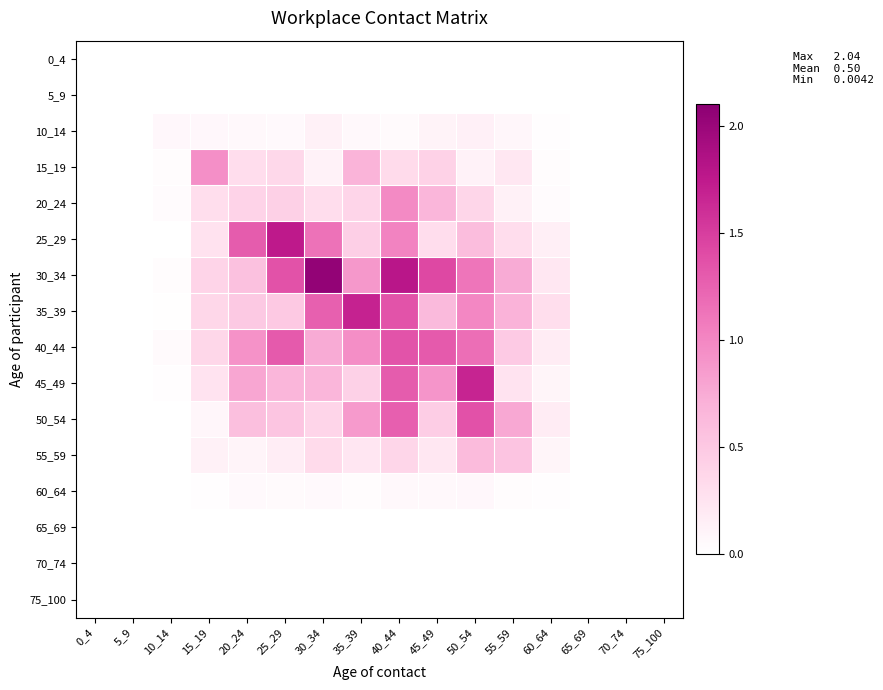

At which category does the chart reach its peak across all series?

30_34